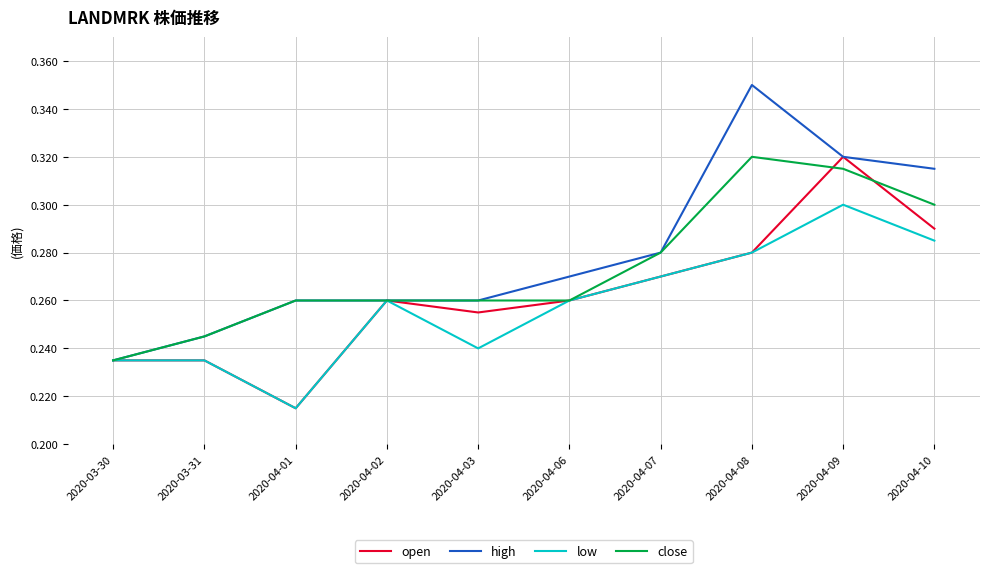

At how many categories does at least one series exceed 0?

10